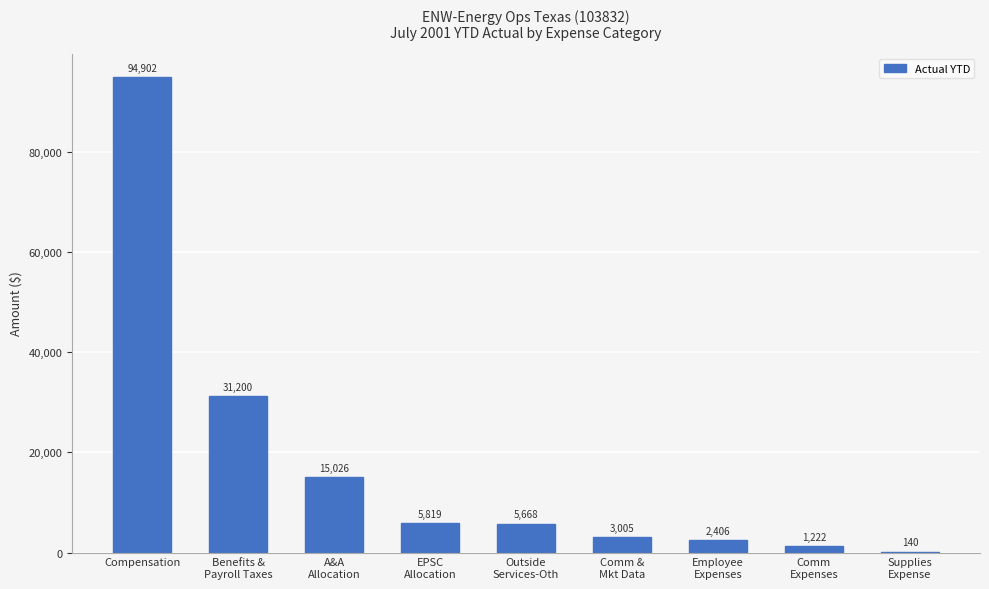

How many series are shown in this chart?

1